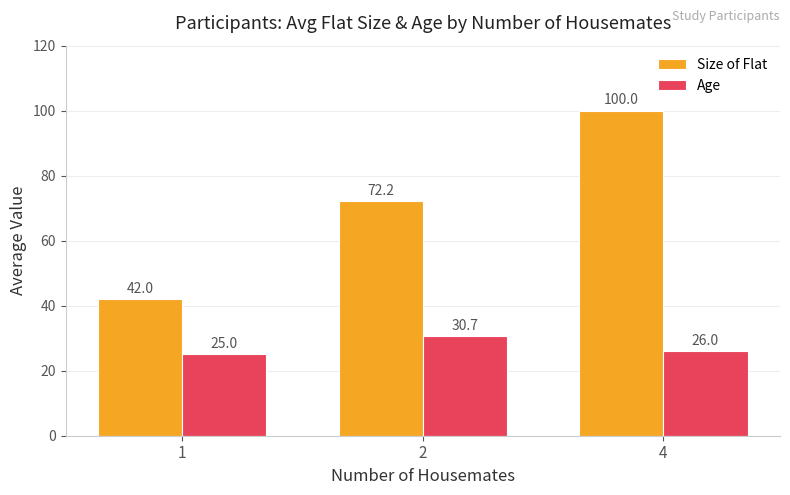

The value of Size of Flat at 2 is 72.2. True or false?

True